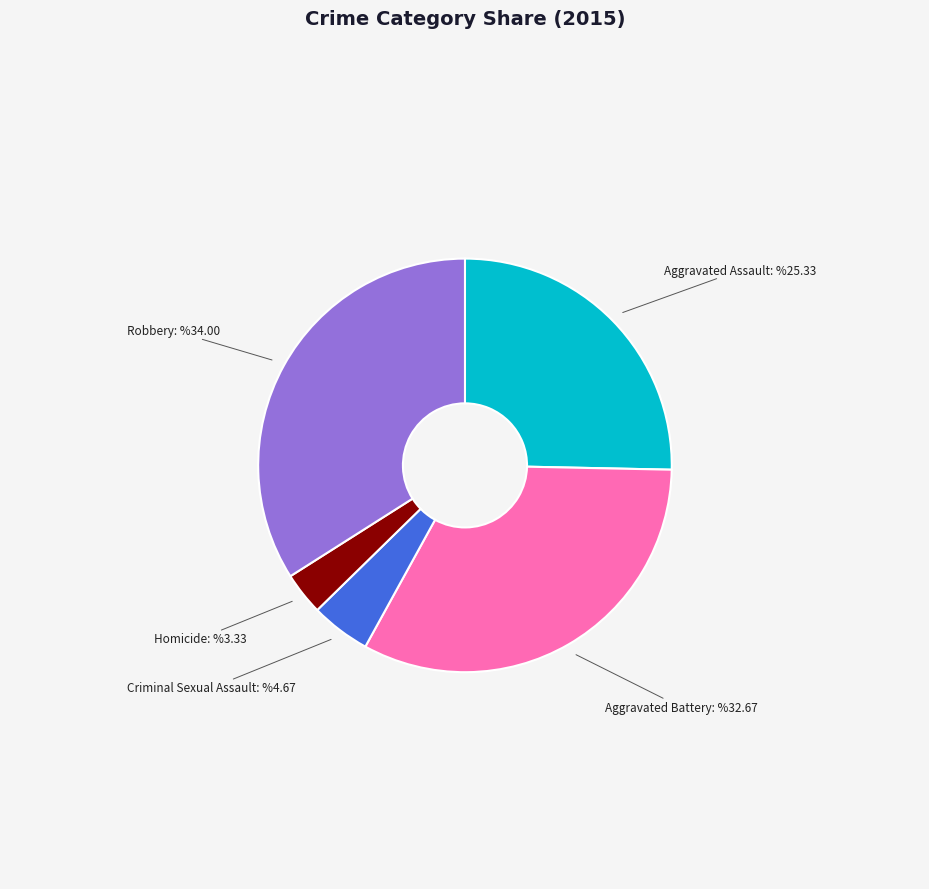

What is the largest slice in the pie chart?

Robbery